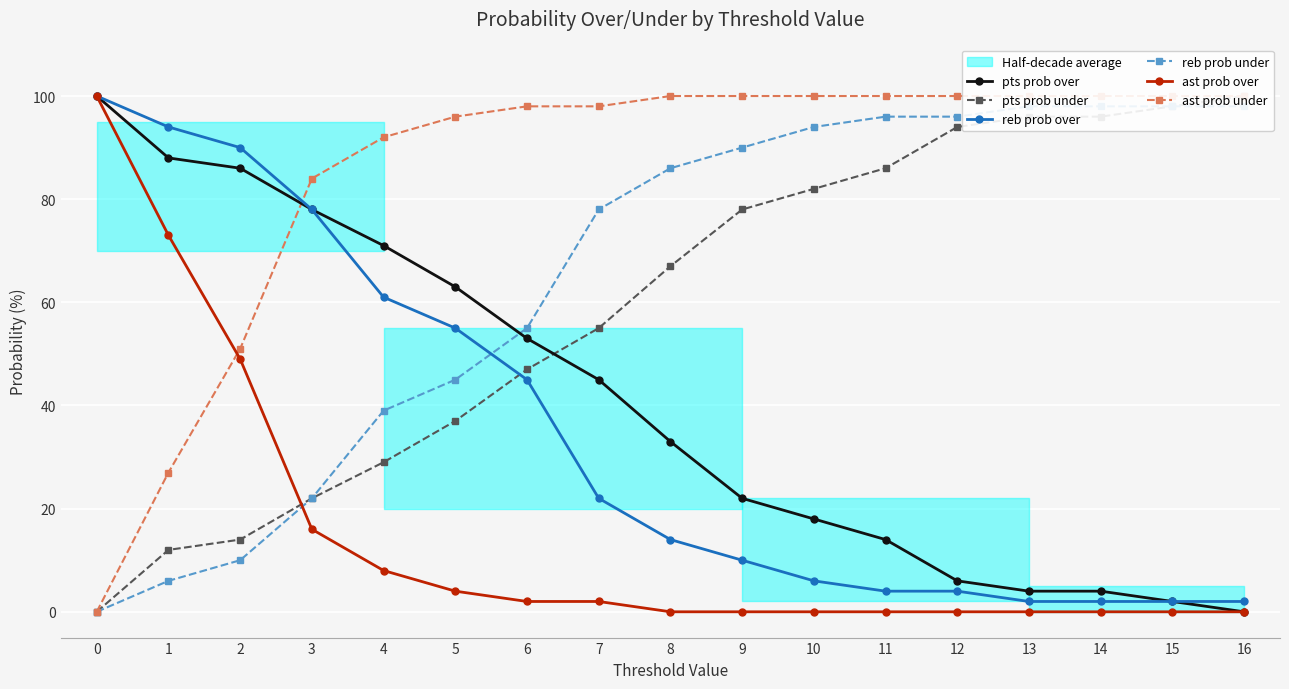

Rank the series by their maximum value, from highest to lowest.

pts prob over, pts prob under, reb prob over, ast prob over, ast prob under, reb prob under